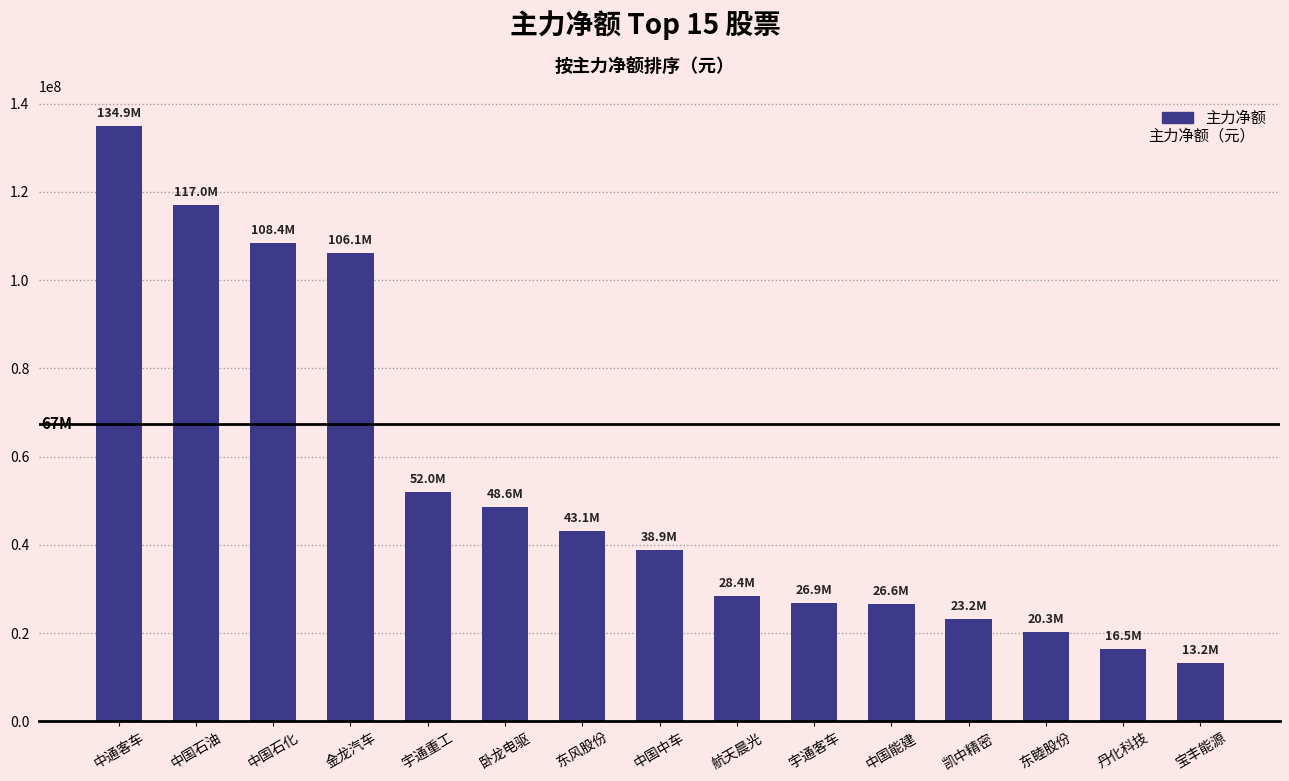

How many bars are there in total?

15